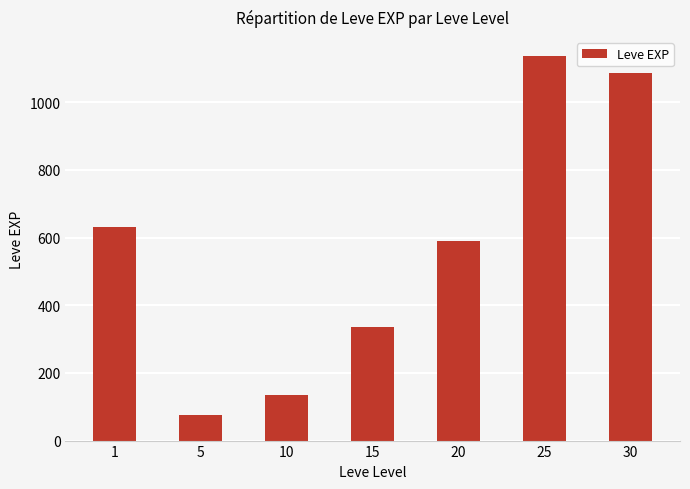

What is the ratio of the value at 25 to the value at 1?

1.8